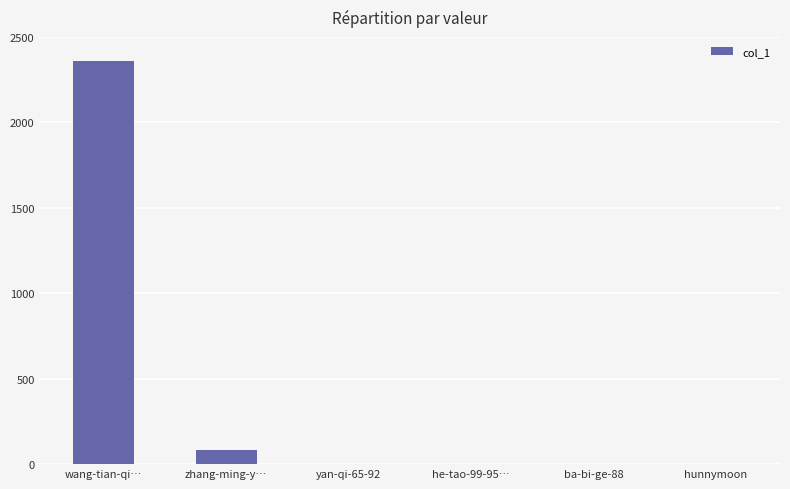

What is the change in value from zhang-ming-y… to ba-bi-ge-88?

-80